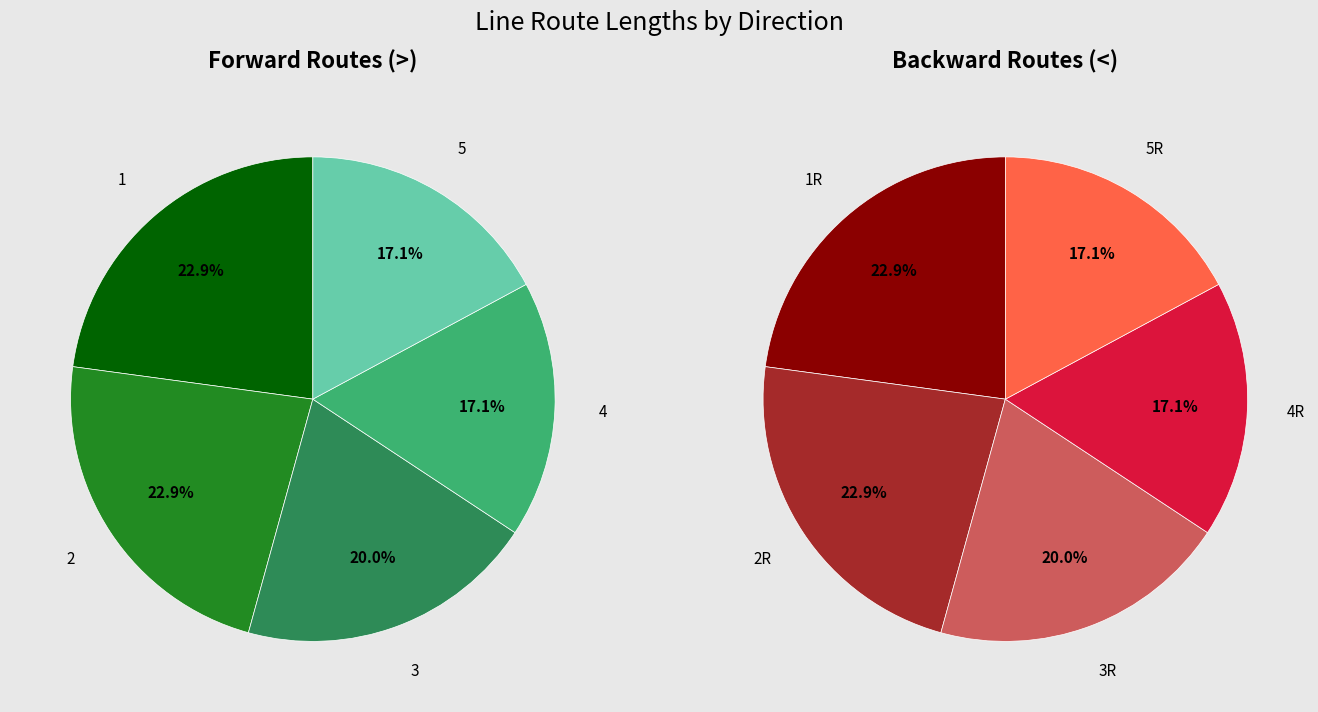

Does any single category account for the majority?

No